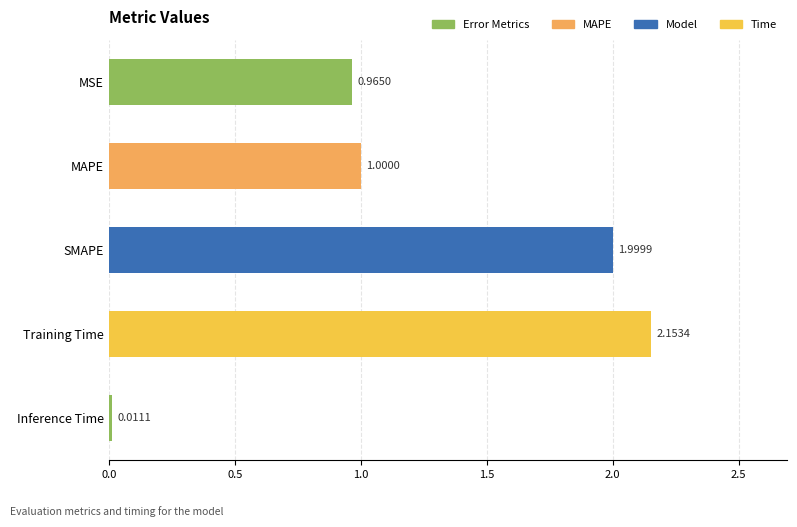

What is the label of the 2nd bar from the bottom?

Training Time